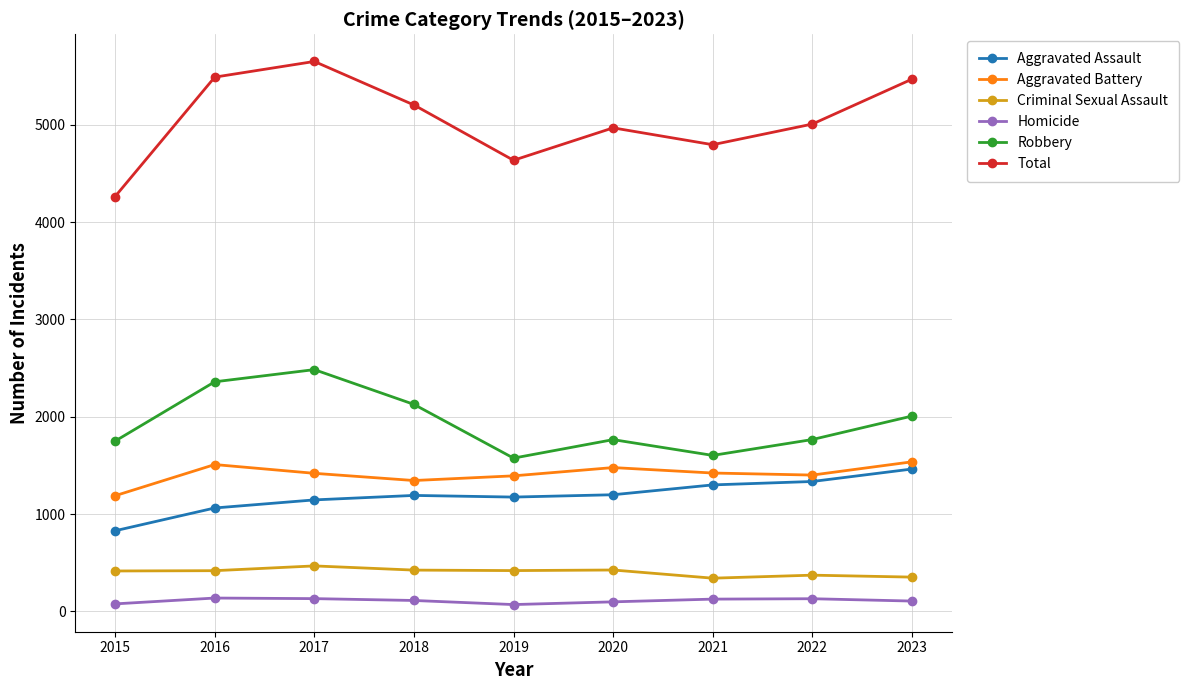

How many interior local peaks does the Robbery series have?

2